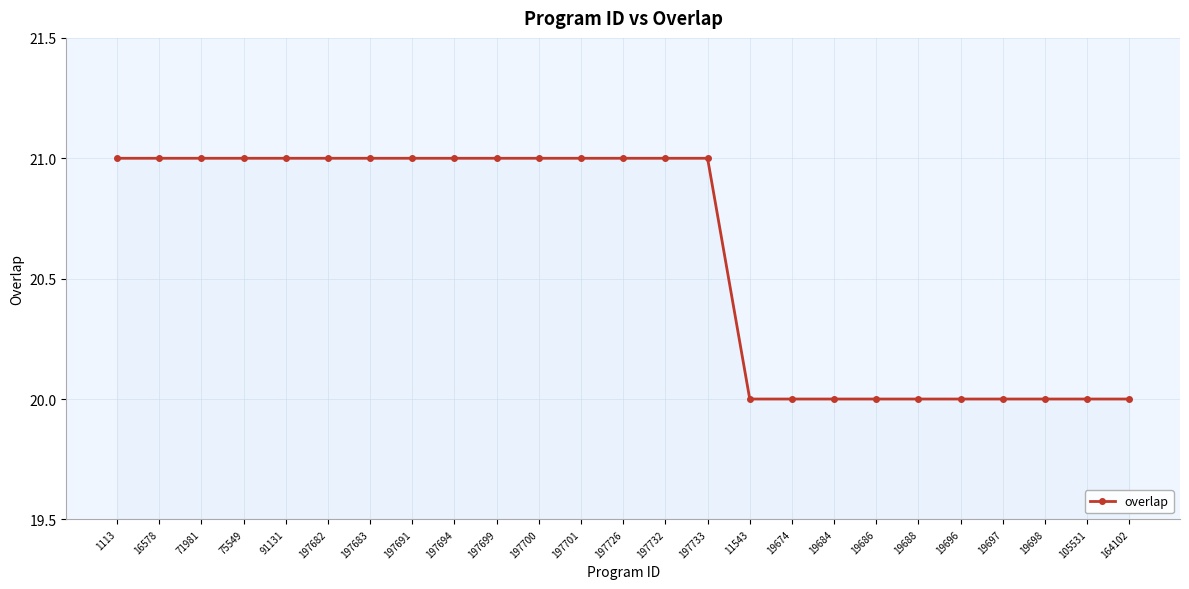

What is the value of the 1st point from the left?

21